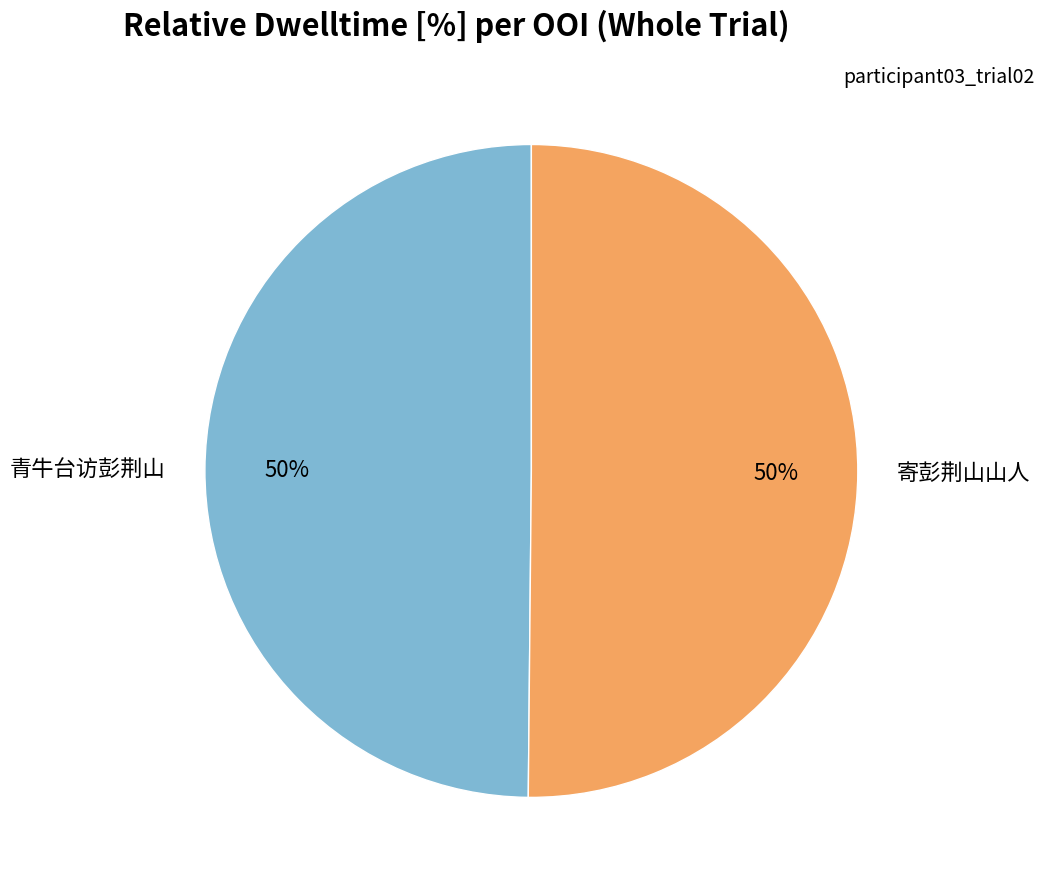

How many segments does this pie chart have?

2